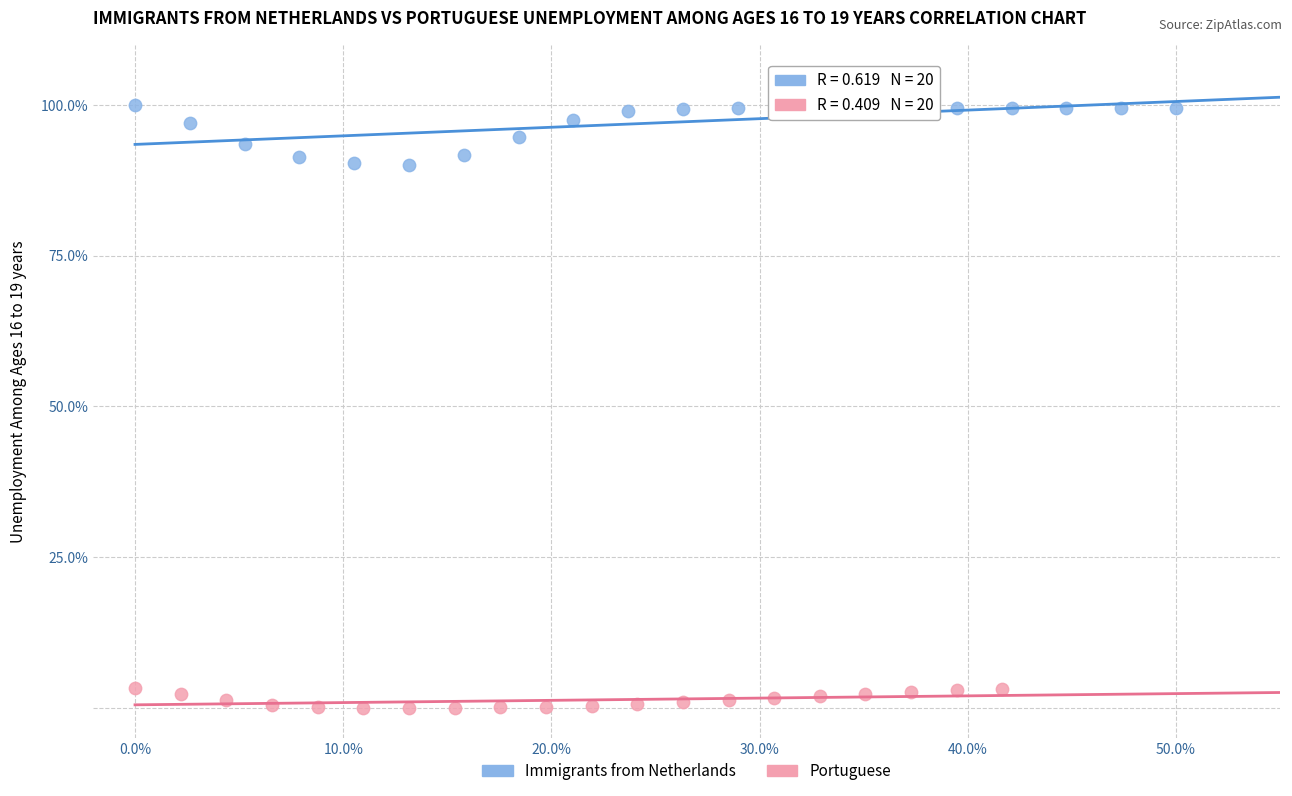

Which series reaches the maximum Y coordinate?

Immigrants from Netherlands